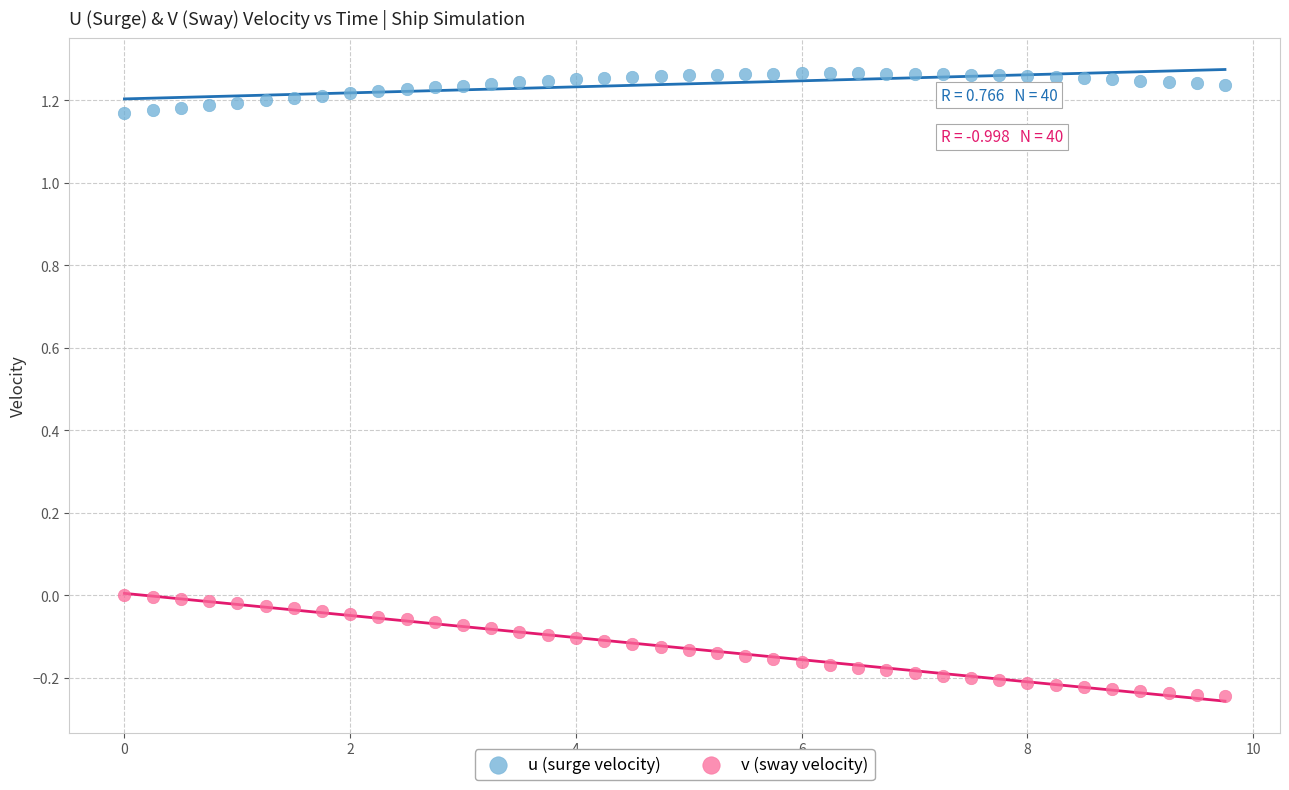

What are all the series names shown in the legend?

u (surge velocity), v (sway velocity)